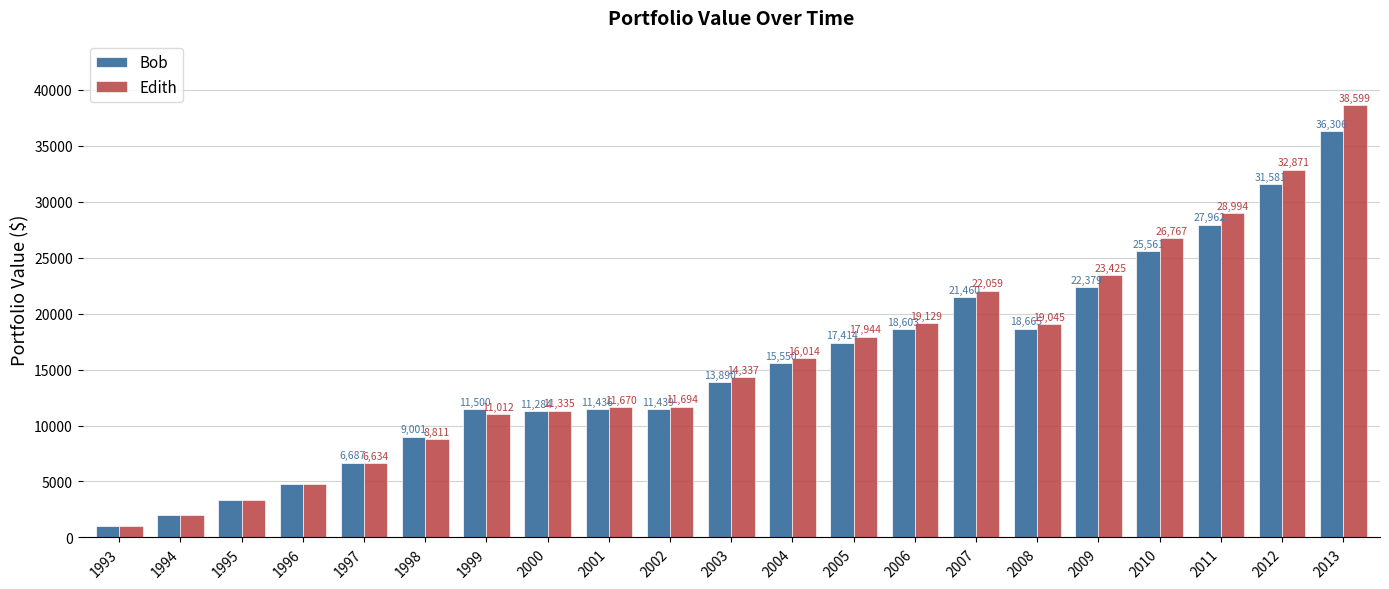

Where is Edith nearest to the value 19799?

2006